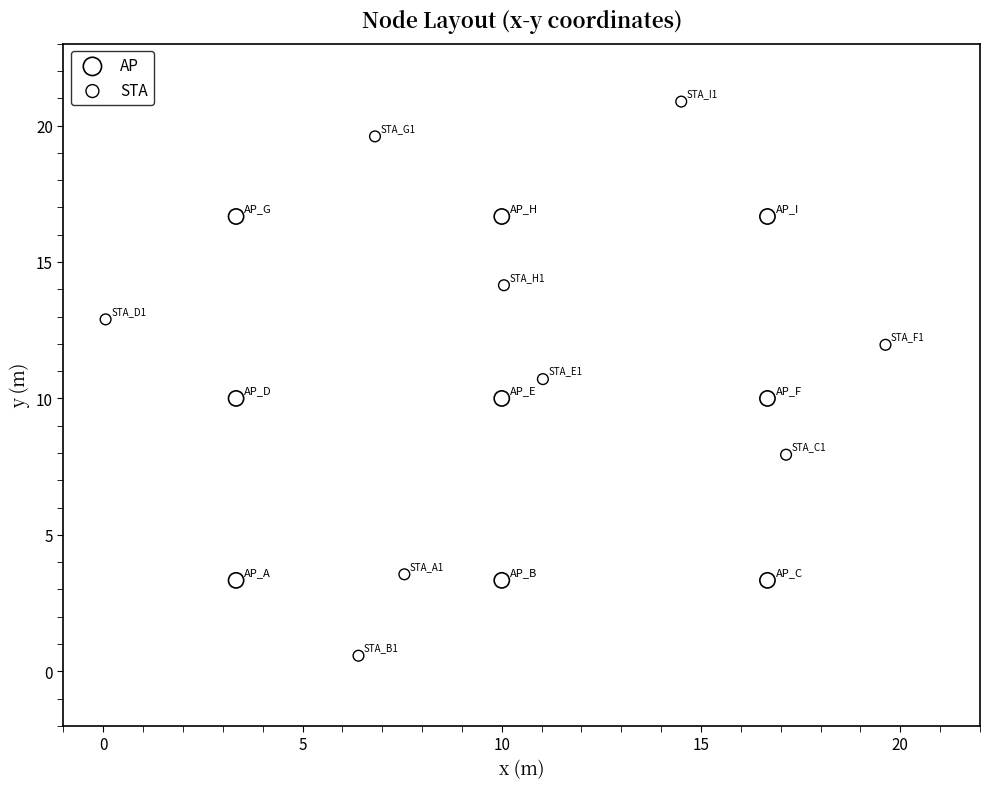

Which series contains the highest Y value?

STA